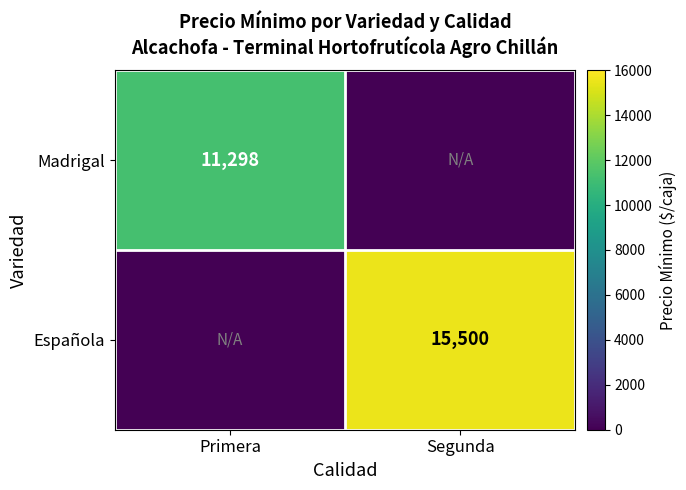

Is it true that Española equals 15500 at Segunda?

True